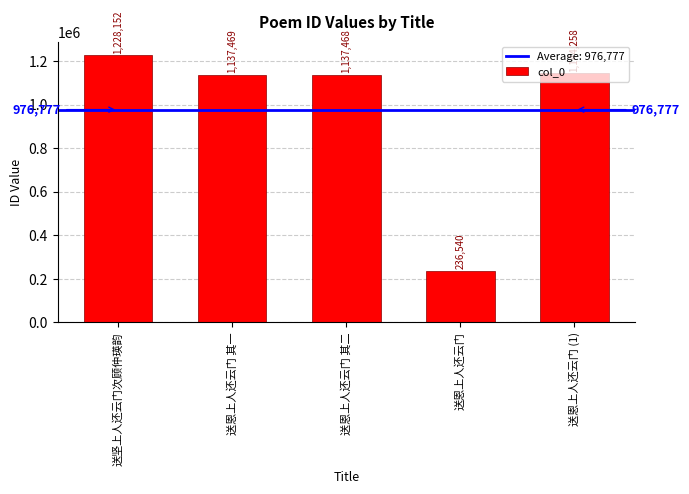

Rank the categories by value from highest to lowest.

送坚上人还云门次顾仲瑛韵, 送恩上人还云门 (1), 送恩上人还云门 其一, 送恩上人还云门 其二, 送恩上人还云门